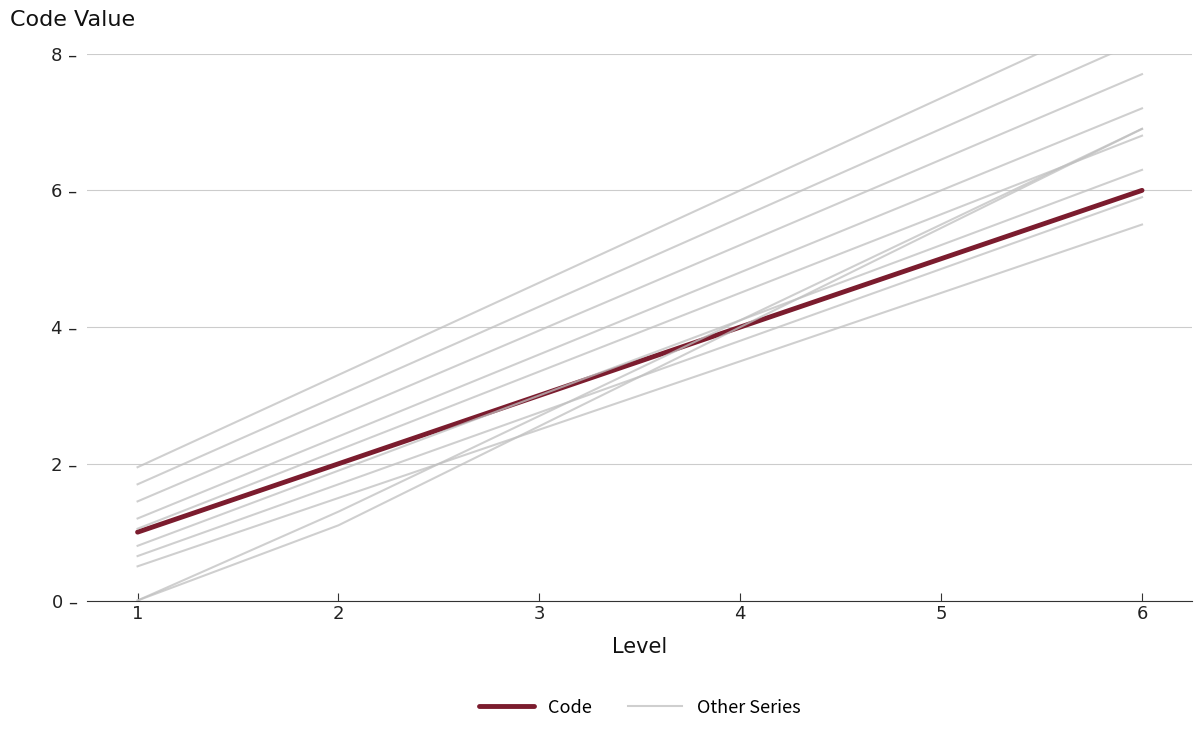

What is the minimum value for Code?

1.0